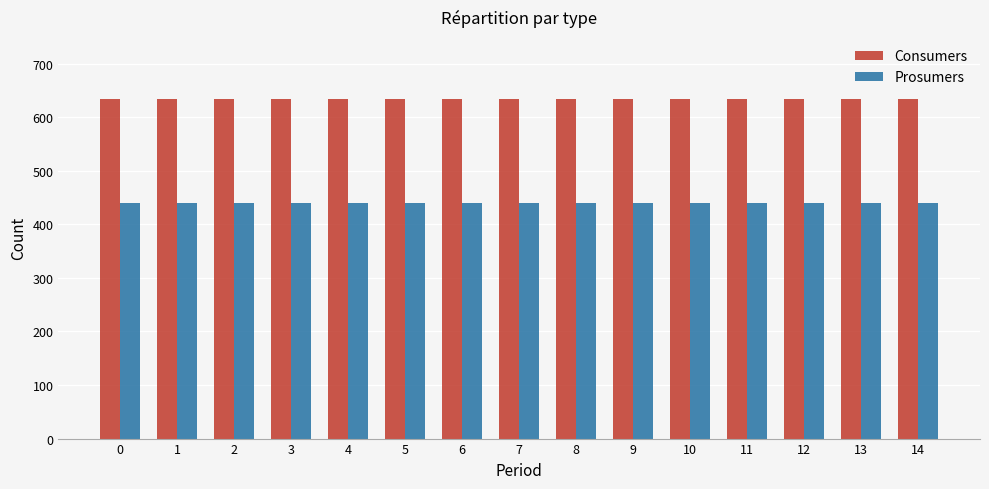

What is the value of the Prosumers bar at the 14th from the left?

440